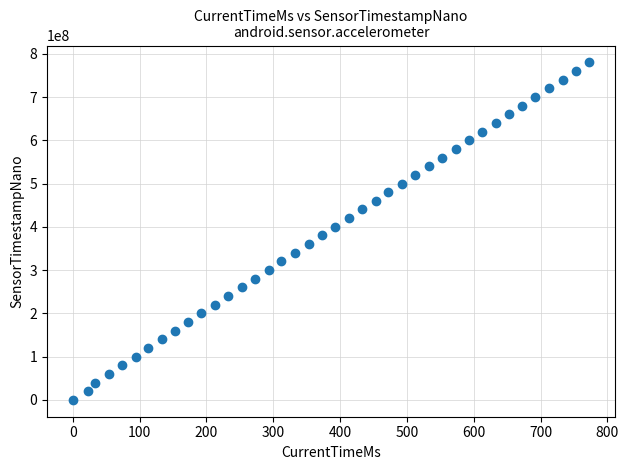

What is the range of Y values (max minus min)?

779990417